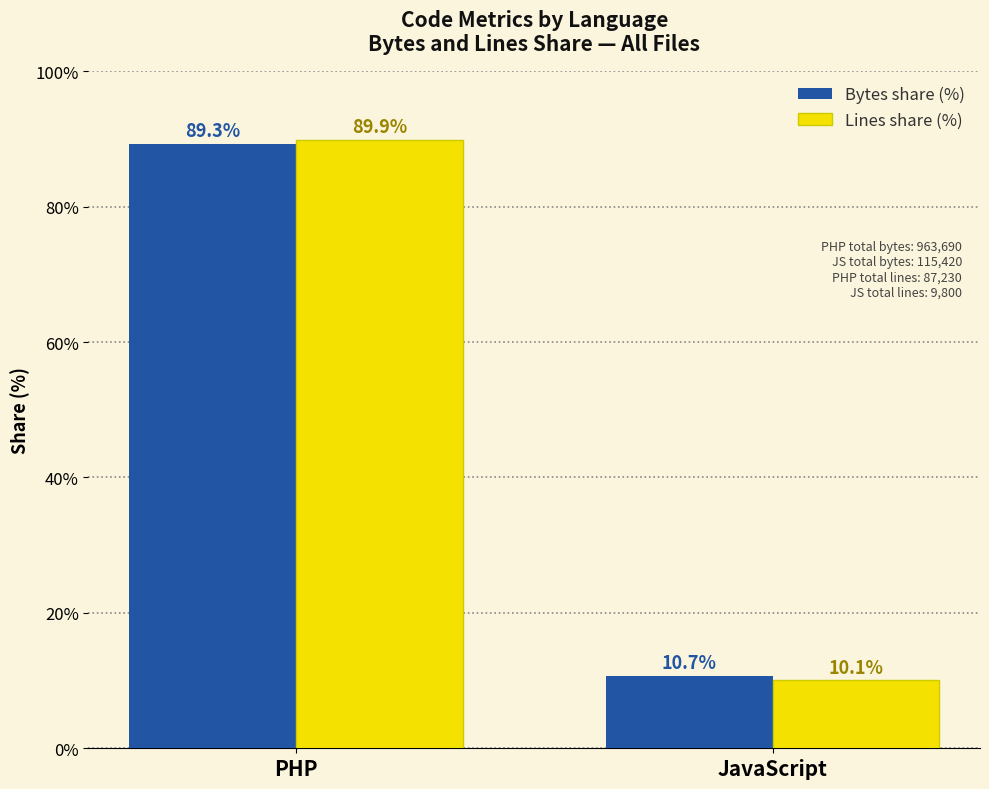

How many bars are there in total?

4